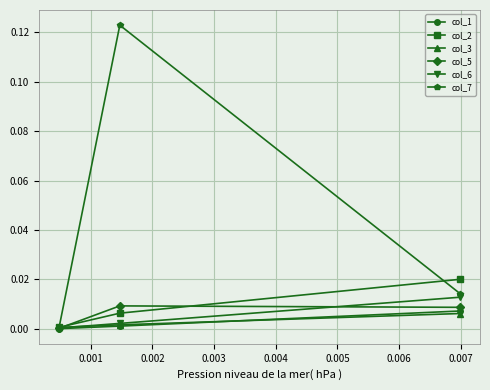

Which series has the largest total across all categories?

col_7